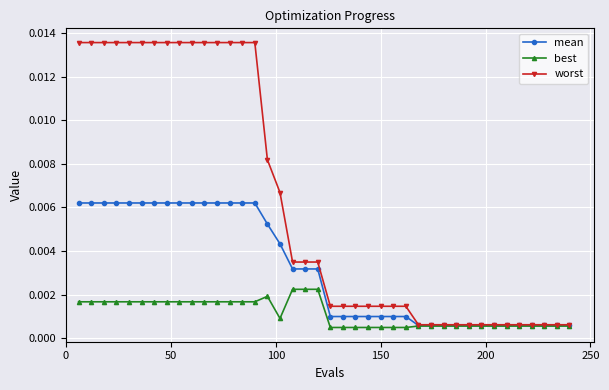

List the series in order of their peak value, highest first.

worst, mean, best